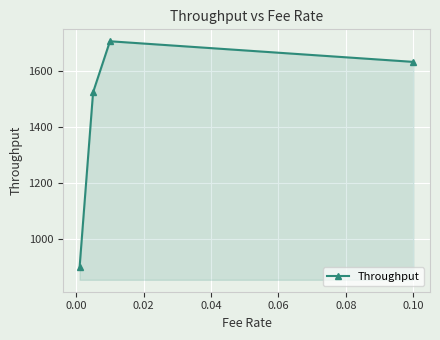

What is the smallest value displayed?

899.5